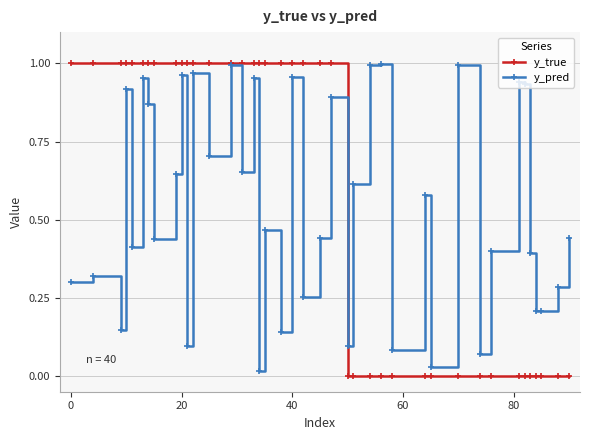

True or false: y_pred has more than 2 points higher than both neighbors.

True